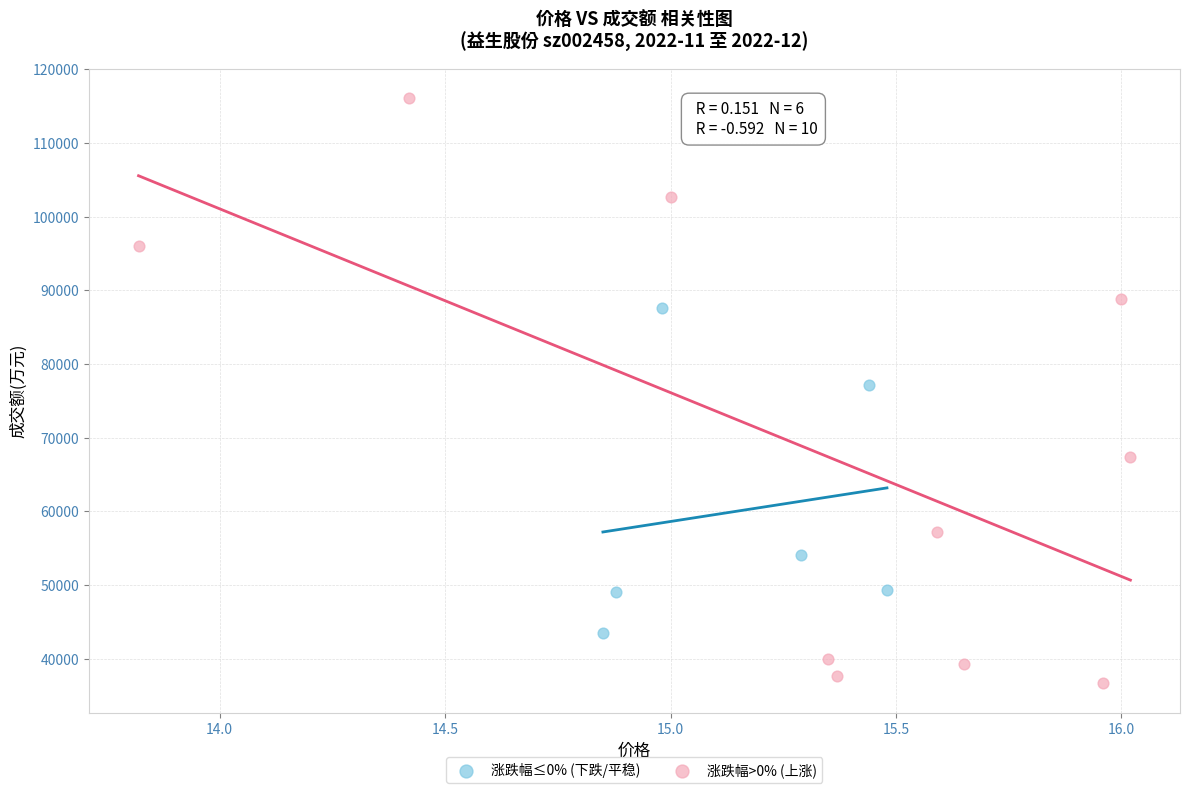

Which series reaches the maximum Y coordinate?

涨跌幅>0% (上涨)